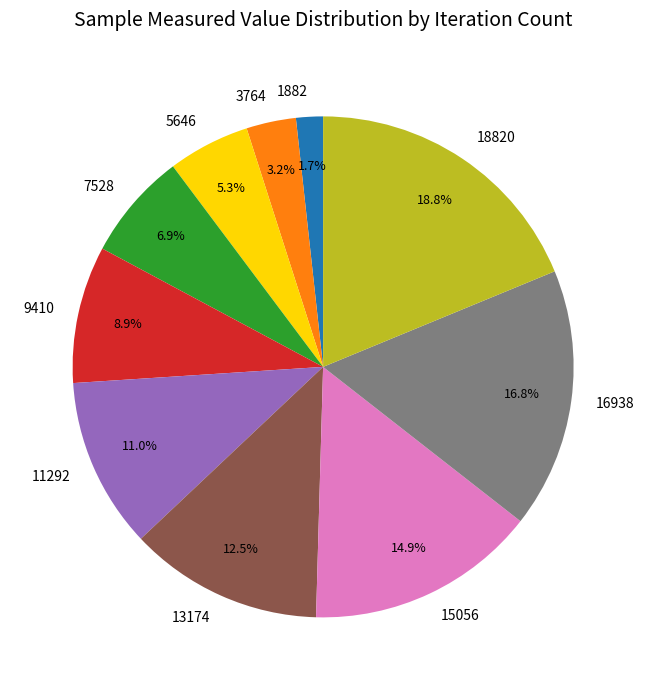

How many segments does this pie chart have?

10